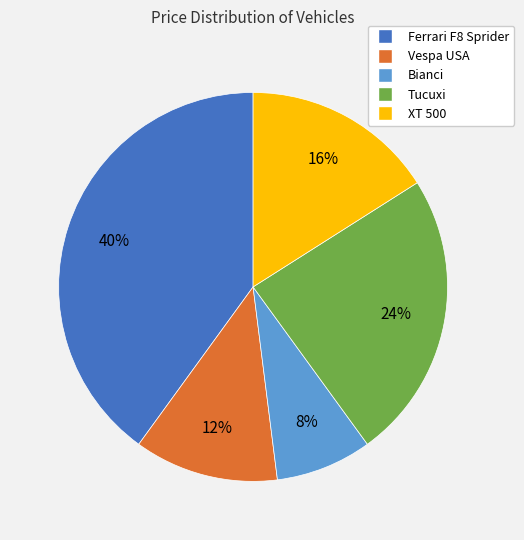

Does any single category account for the majority?

No